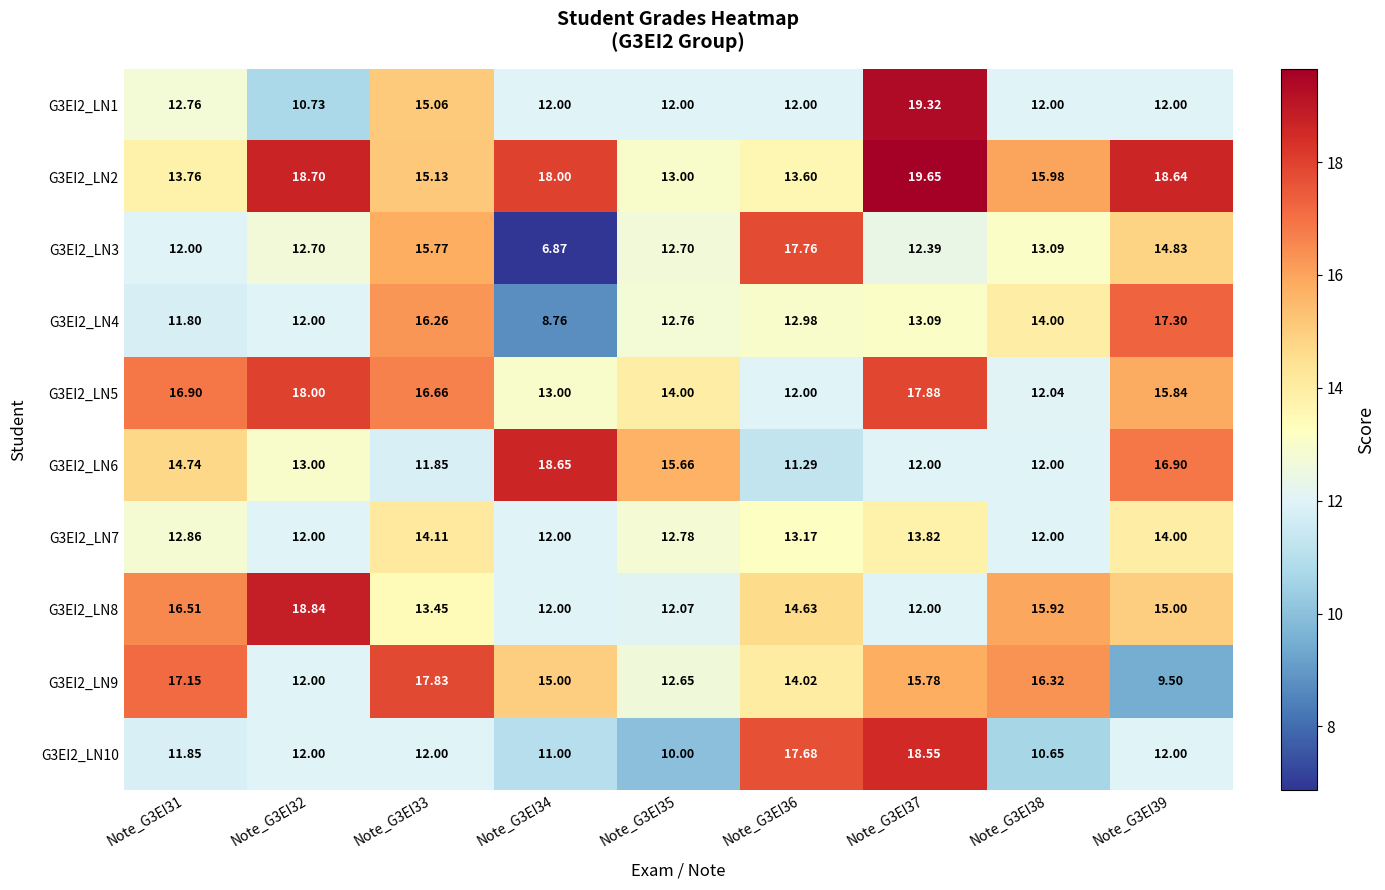

How many data points does each series have?

9